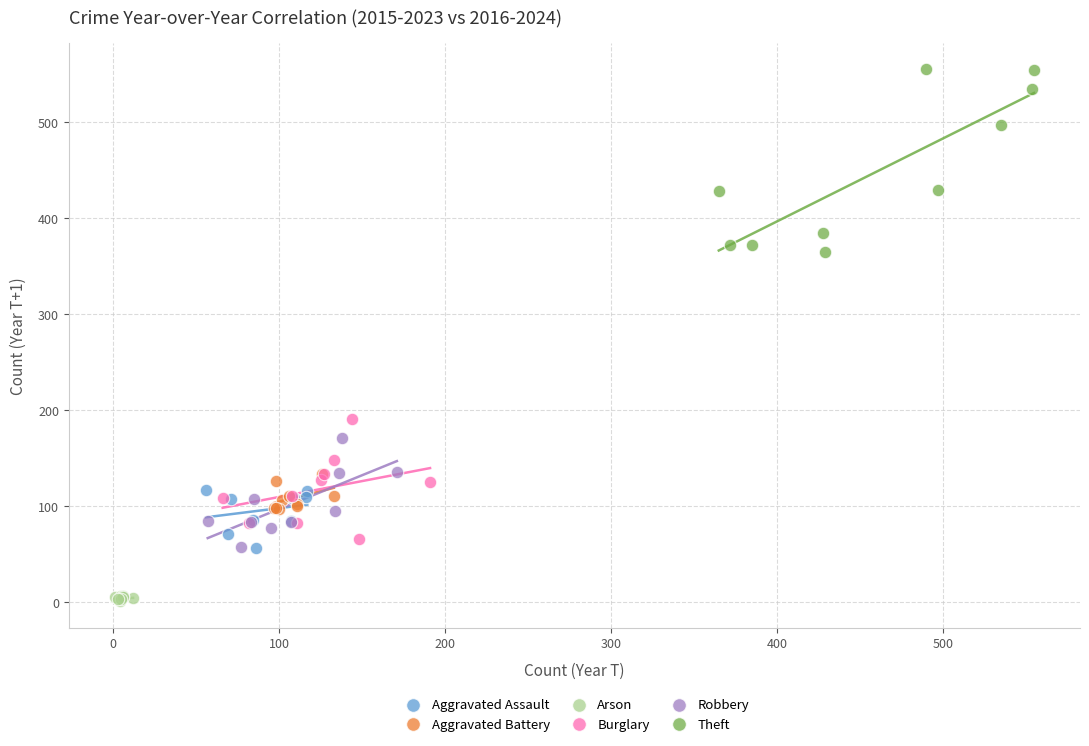

Which series reaches the maximum Y coordinate?

Theft